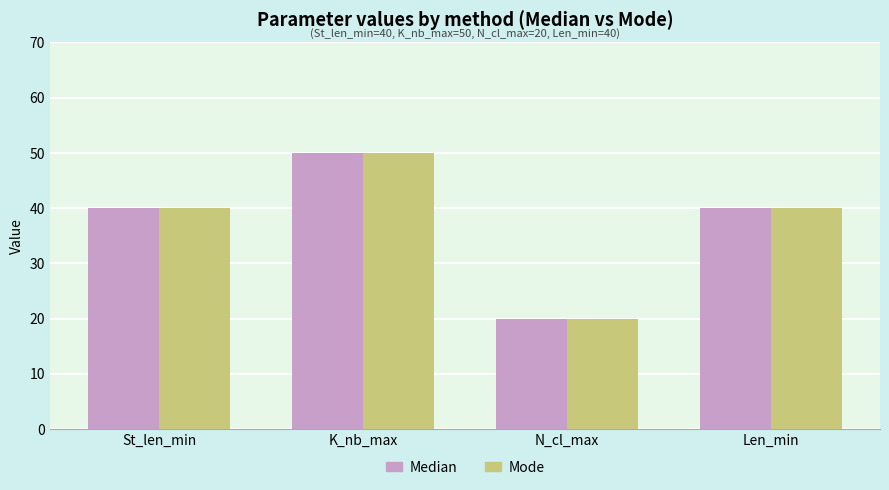

At which category is the sum across all series the highest?

K_nb_max